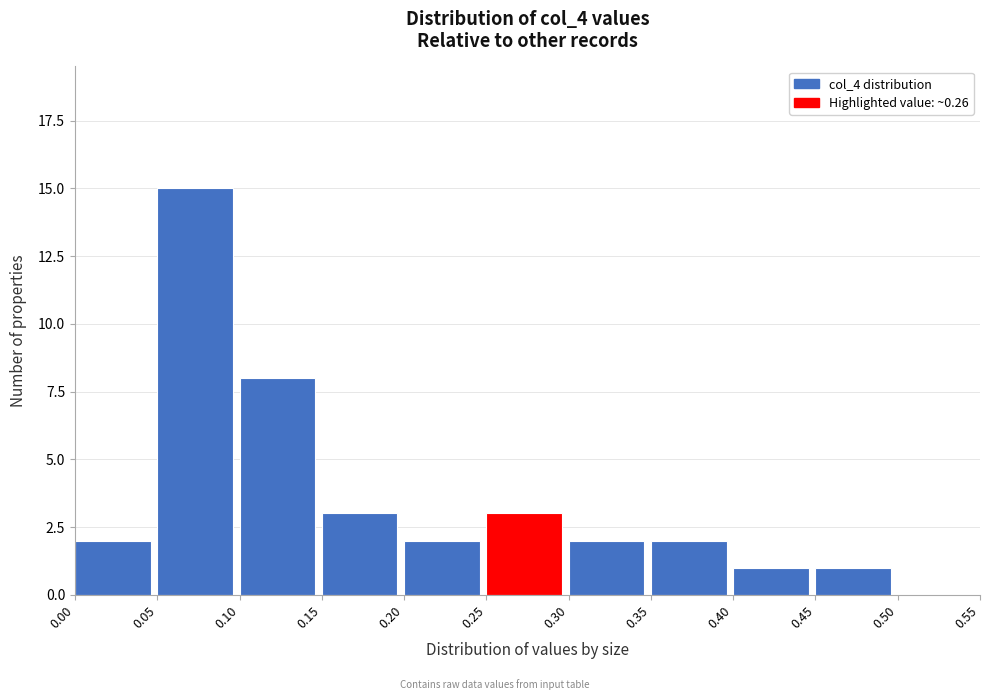

Reading left to right, transcribe this chart: for each bar, give the range it covers on the x-axis and its height. The values are not printed on the chart, so give them approximately, as read against the axis.

0.00 to 0.05: 2
0.05 to 0.10: 15
0.10 to 0.15: 8
0.15 to 0.20: 3
0.20 to 0.25: 2
0.25 to 0.30: 3
0.30 to 0.35: 2
0.35 to 0.40: 2
0.40 to 0.45: 1
0.45 to 0.50: 1
0.50 to 0.55: 0